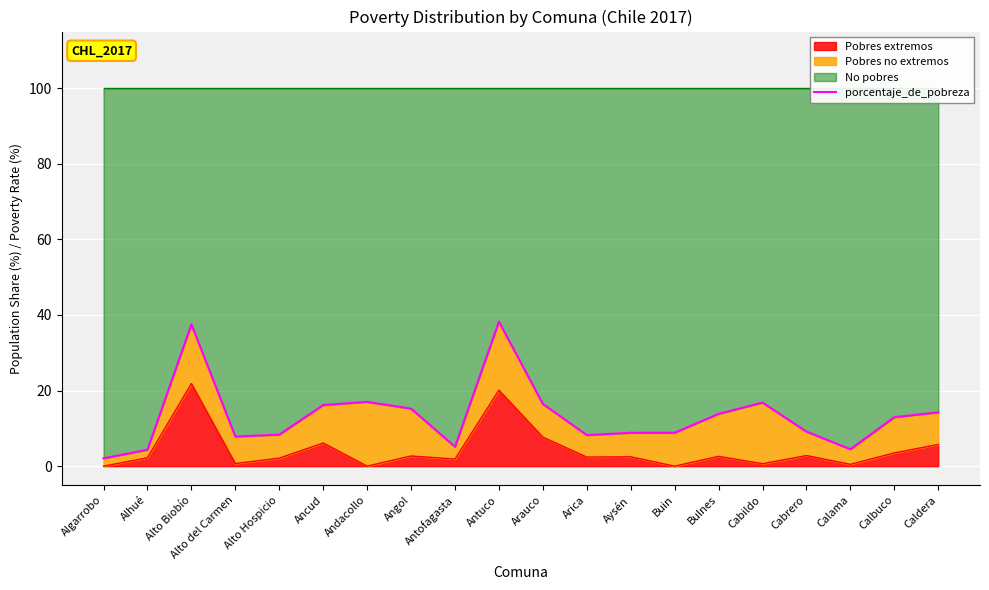

Where is the first local maximum?

Alto Biobío